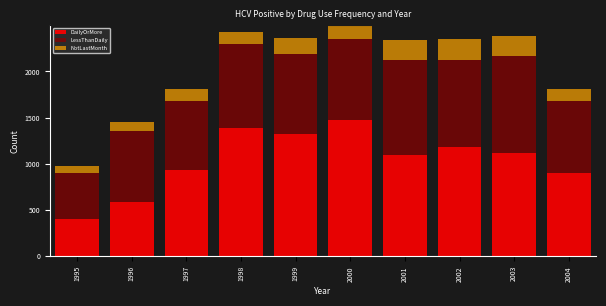

What is the total value across all series at 2000?

2509